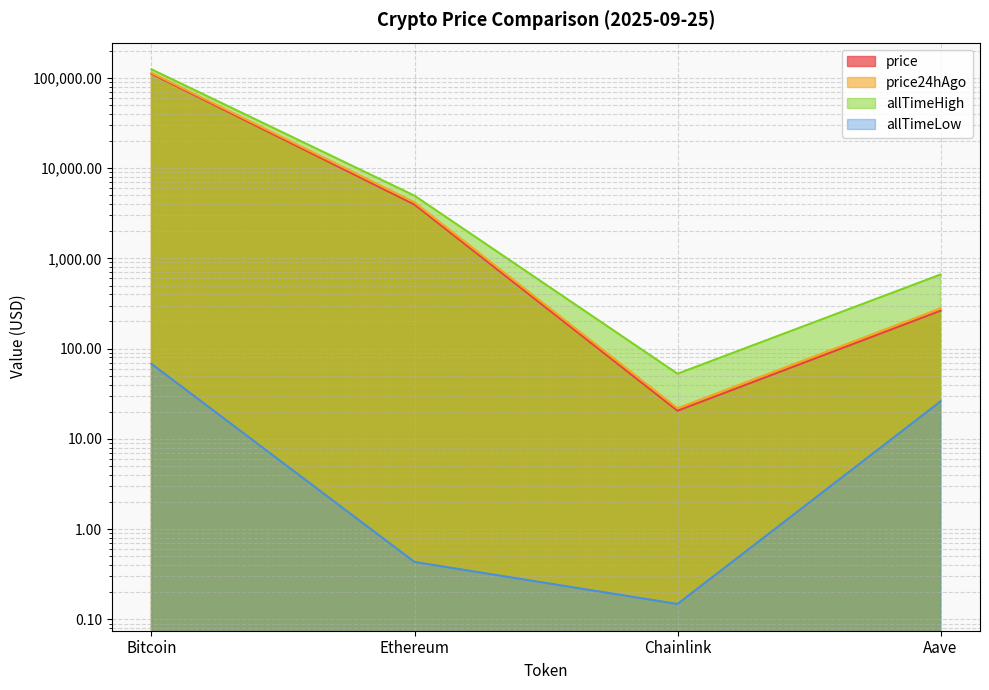

Rank the series at Bitcoin from lowest to highest value.

allTimeLow, price, price24hAgo, allTimeHigh